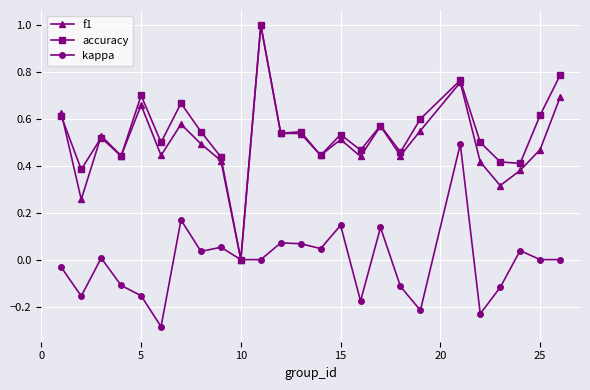

What is the maximum value for accuracy?

1.0